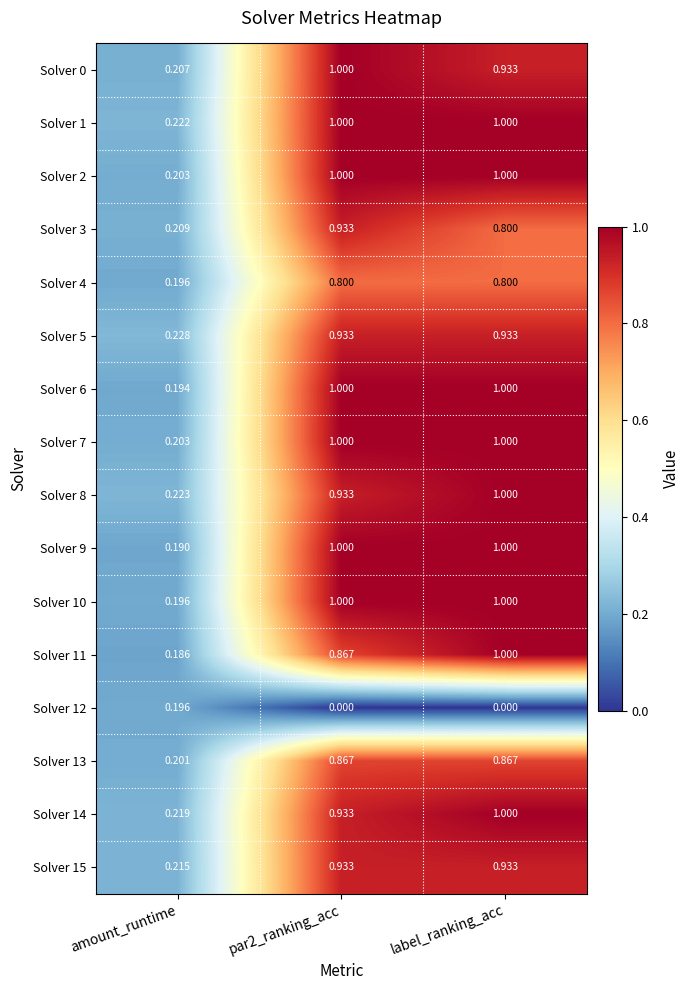

Where is Solver 8 nearest to the value 0?

amount_runtime